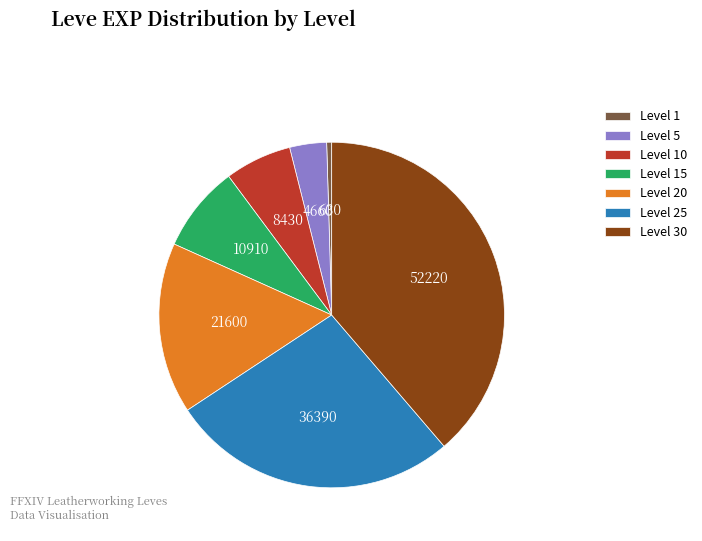

Between Level 15 and Level 20, which is larger?

Level 20